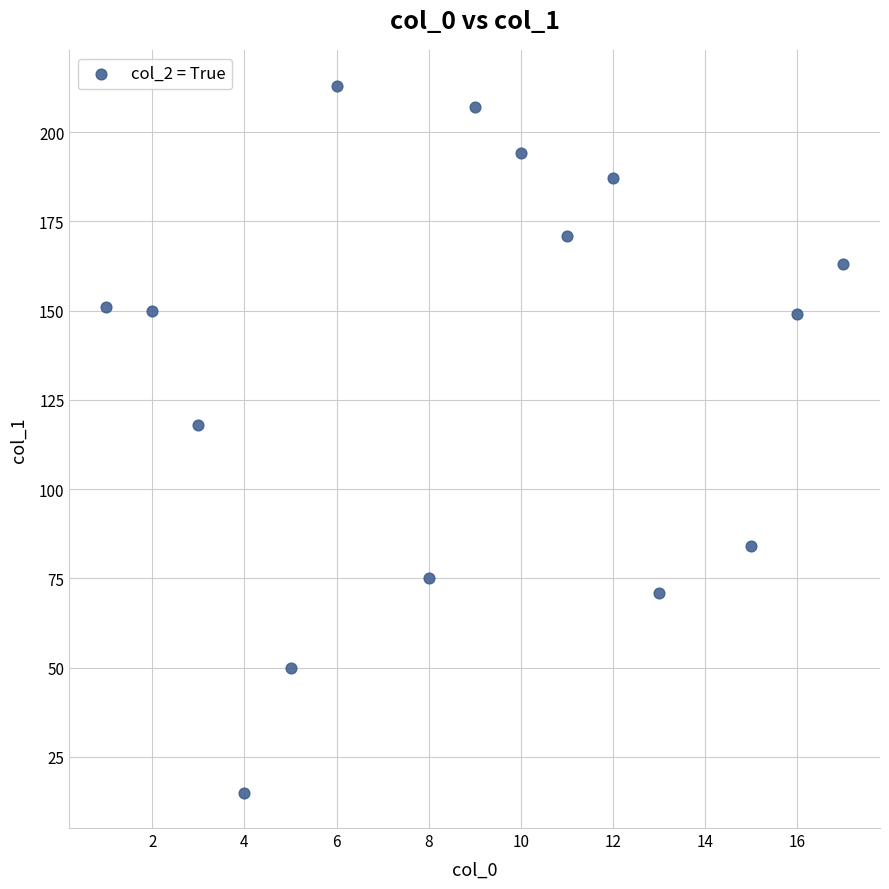

What Y value in the scatter plot is closest to 114?

118